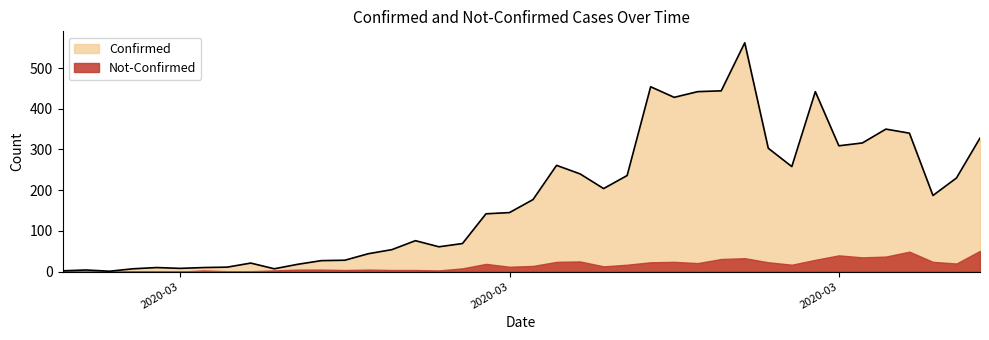

How many series are shown in this chart?

2